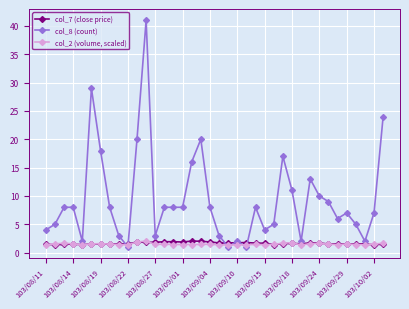

What is the smallest value displayed?

1.0